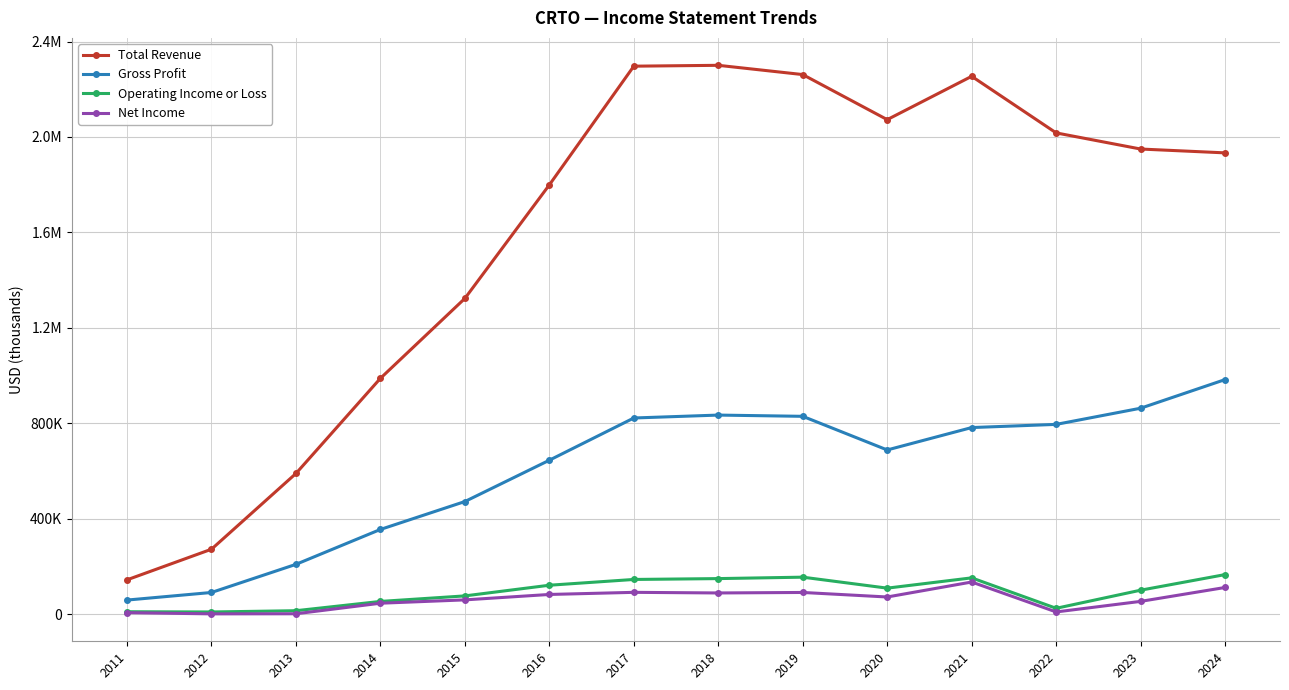

What is the difference between the second highest and minimum values in the Net Income series?

110600